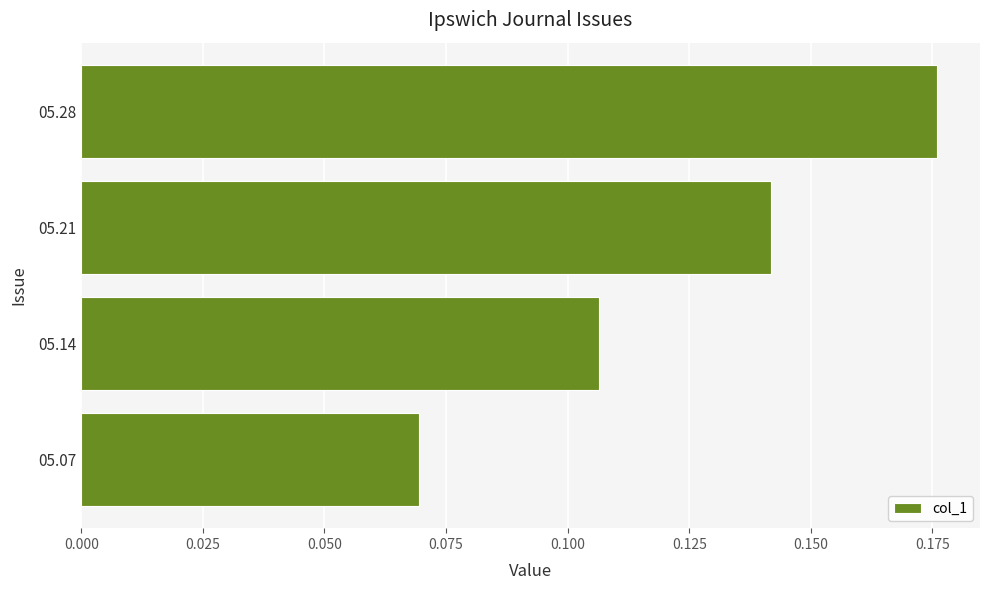

Rank the categories by value from lowest to highest.

05.07, 05.14, 05.21, 05.28